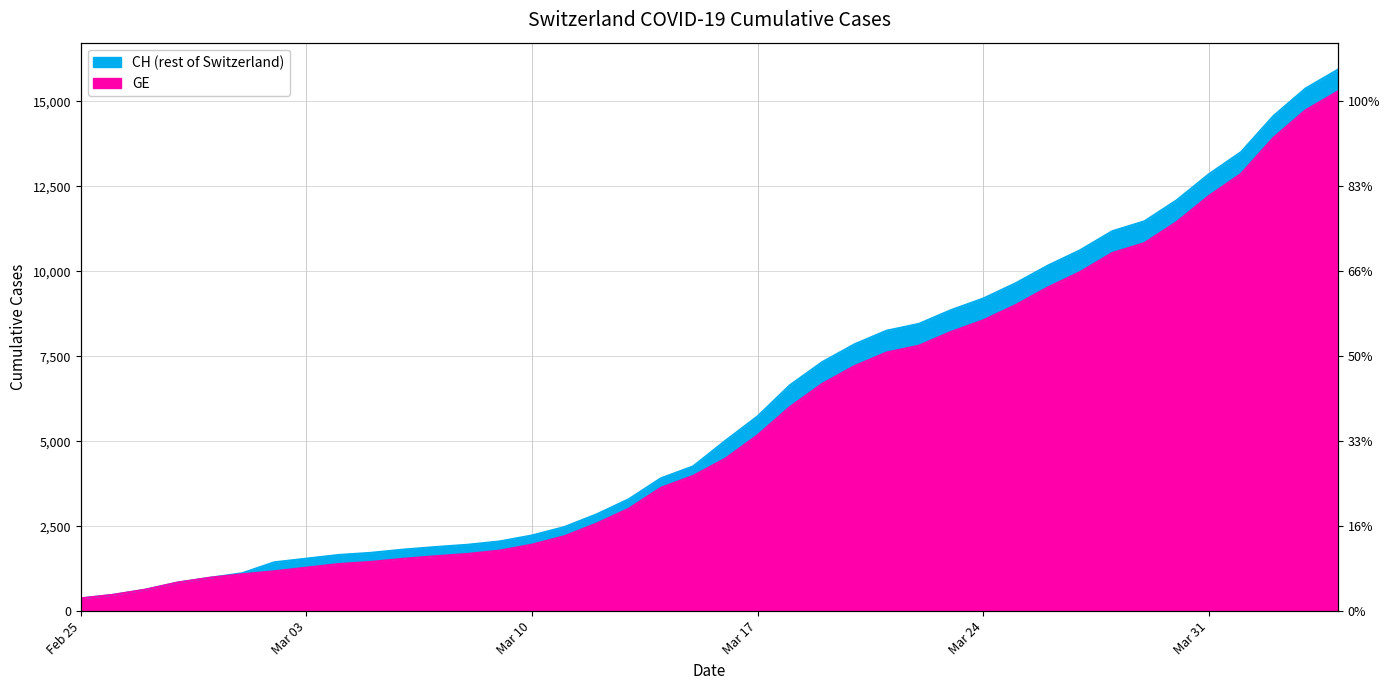

True or false: CH and GE cross at least once.

False